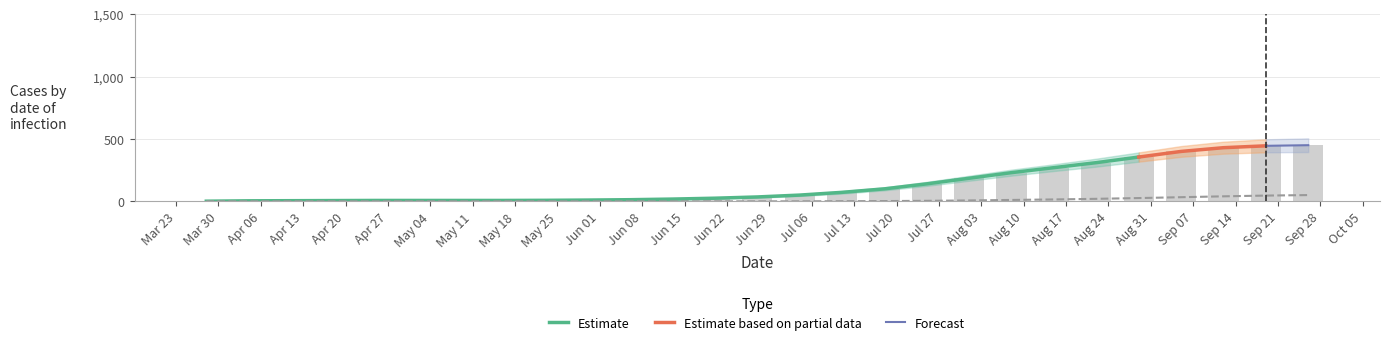

True or false: cases has a value of 87 at Jul 06.

False